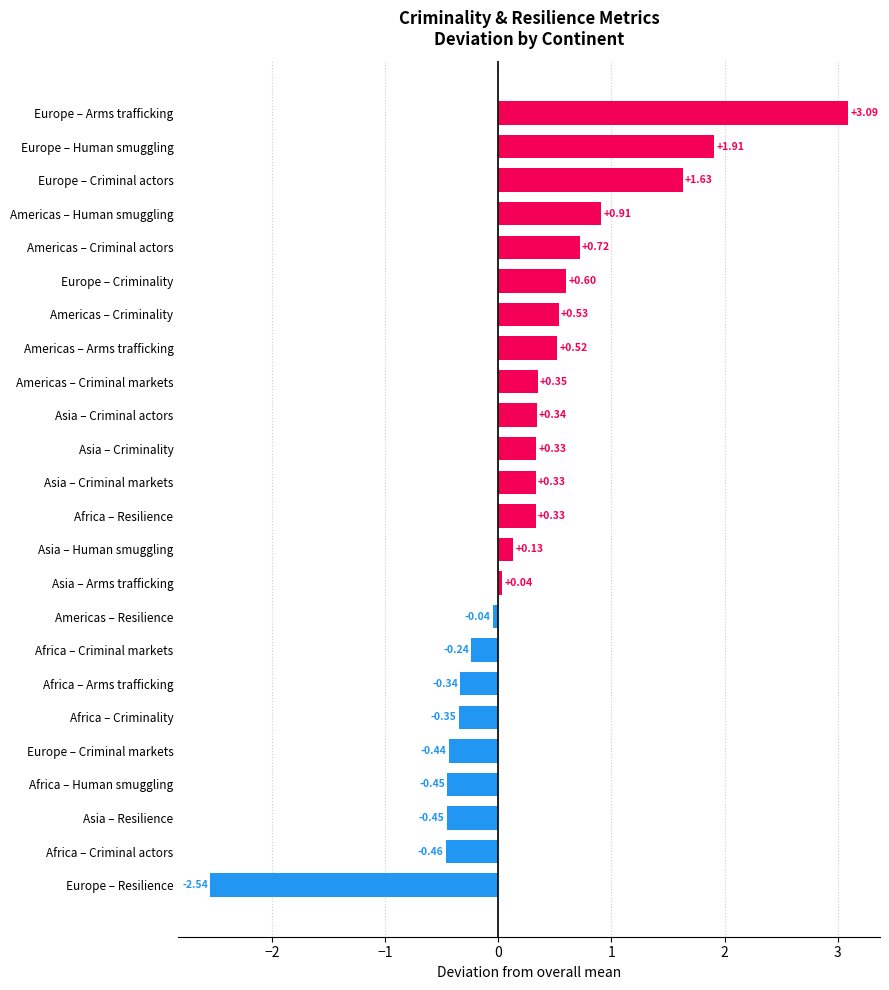

How many categories are shown in the chart?

24